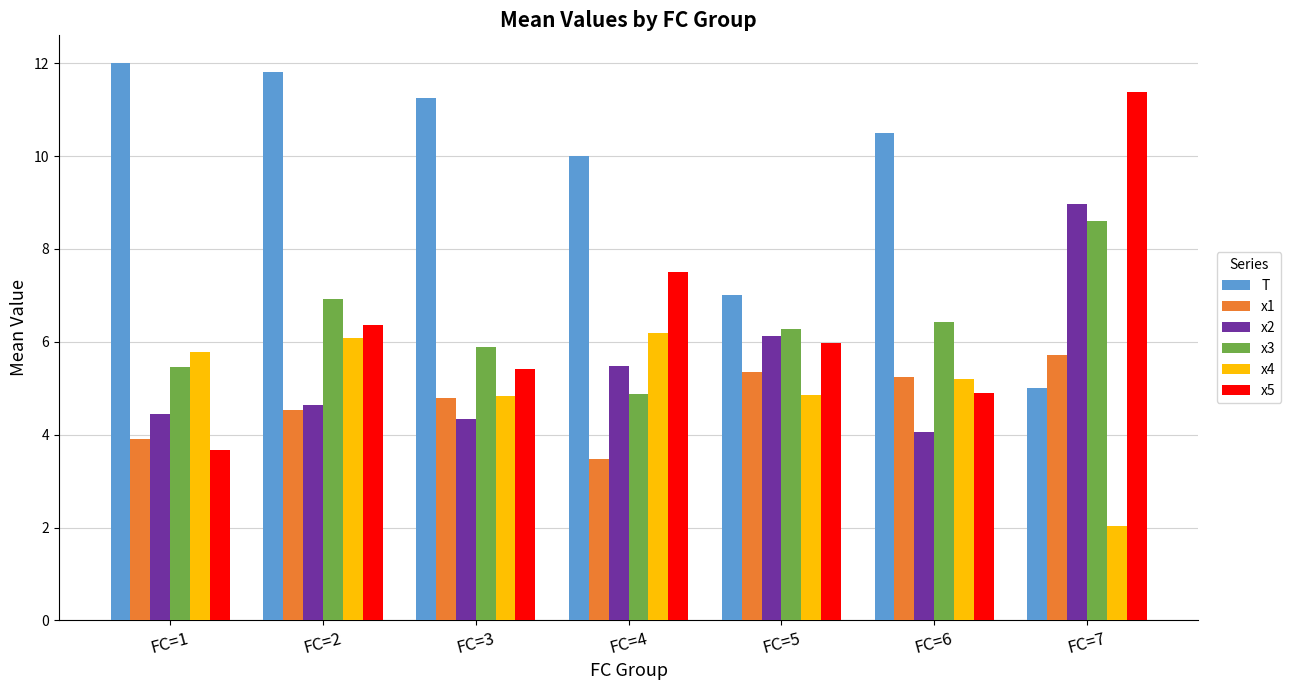

Is it true that x1 equals 2.0 at FC=4?

False